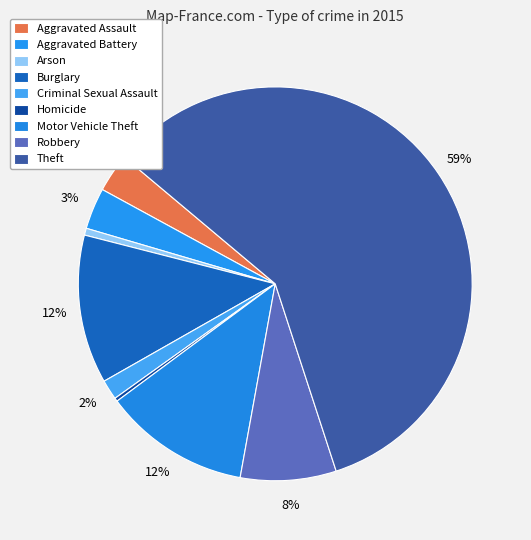

How many segments does this pie chart have?

9